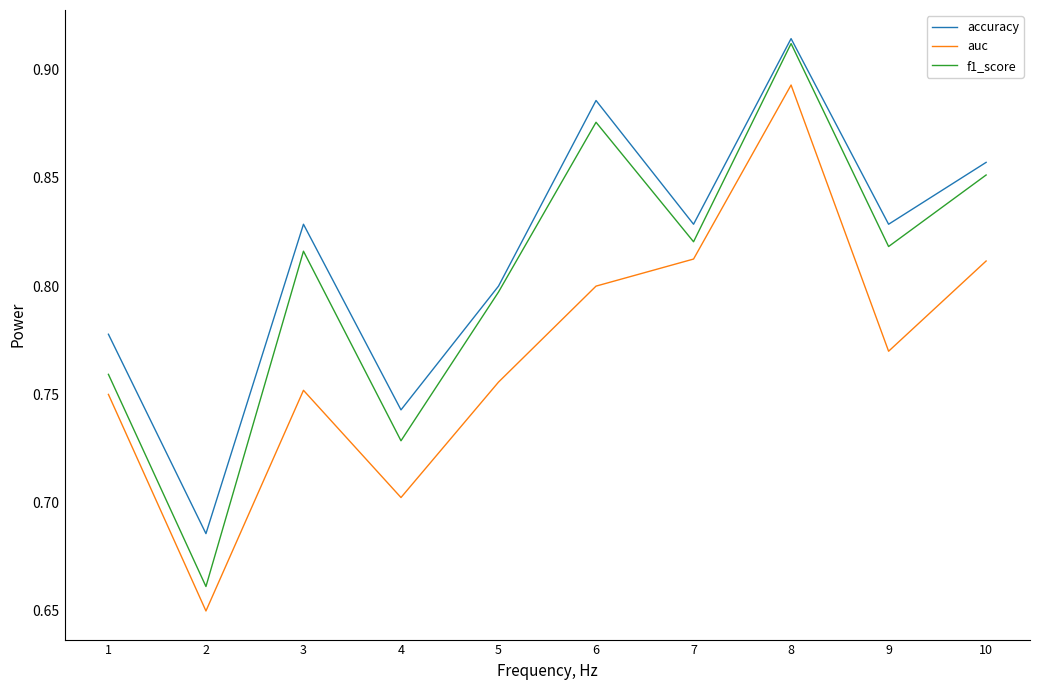

True or false: accuracy has a value of 1.5 at 6.

False